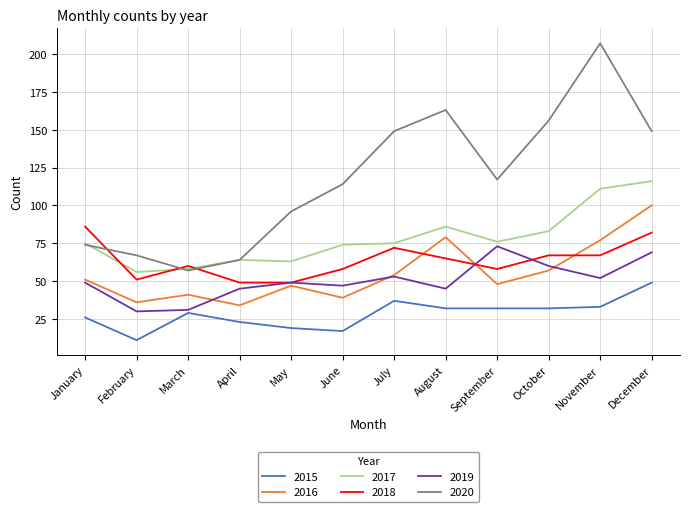

Which series has the largest total across all categories?

2020